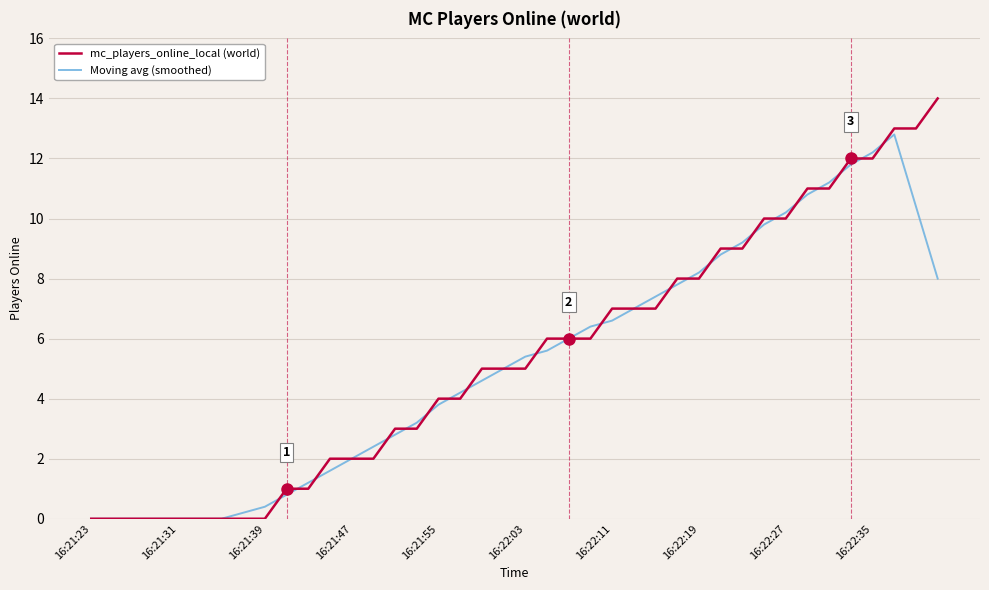

Reading left to right, transcribe all the data shown in this chart.

mc_players_online_local (world): 0.0	0.0	0.0	0.0	0.0	0.0	0.0	0.0	0.0	1.0	1.0	2.0	2.0	2.0	3.0	3.0	4.0	4.0	5.0	5.0	5.0	6.0	6.0	6.0	7.0	7.0	7.0	8.0	8.0	9.0	9.0	10.0	10.0	11.0	11.0	12.0	12.0	13.0	13.0	14.0
Moving avg (smoothed): 0.0	0.0	0.0	0.0	0.0	0.0	0.0	0.2	0.4	0.8	1.2	1.6	2.0	2.4	2.8	3.2	3.8	4.2	4.6	5.0	5.4	5.6	6.0	6.4	6.6	7.0	7.4	7.8	8.2	8.8	9.2	9.8	10.2	10.8	11.2	11.8	12.2	12.8	10.4	8.0